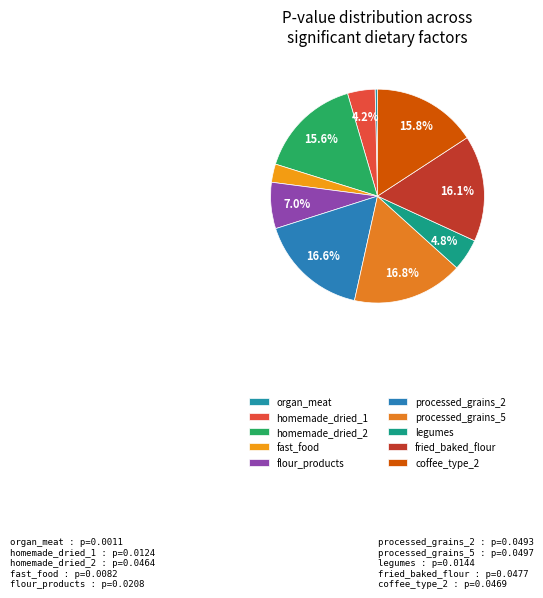

To the nearest percent, what is the combined percentage of fried_baked_flour and processed_grains_2?

33%